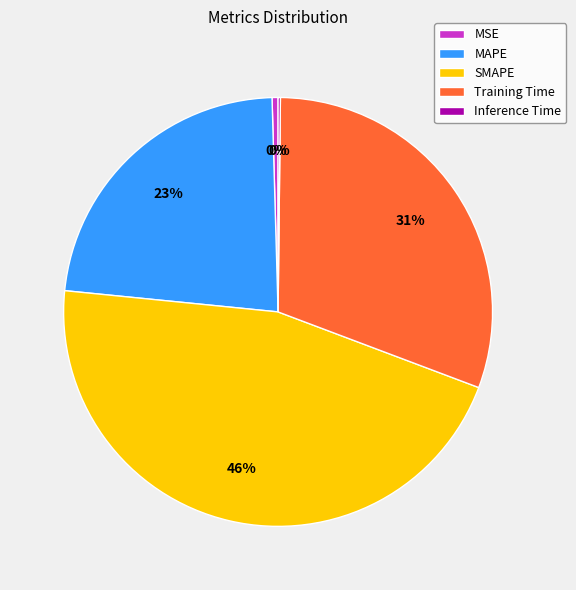

Approximately how many times larger is the value at SMAPE compared to Training Time?

1.5